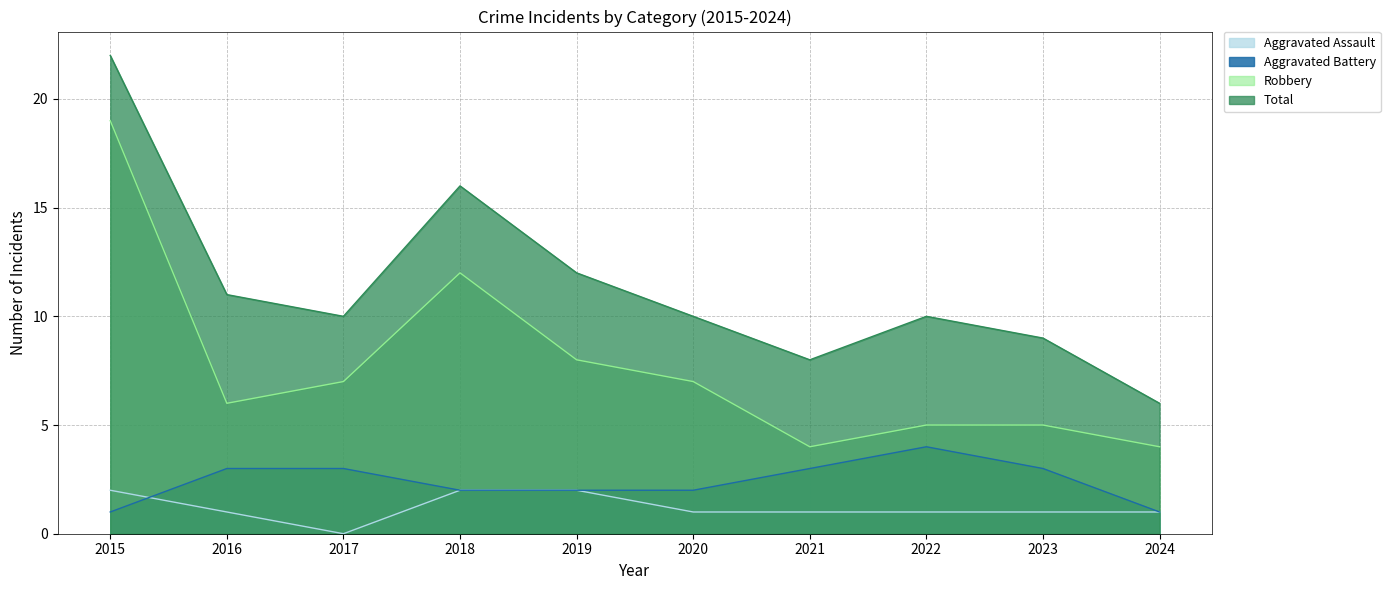

What are all the series names shown in the legend?

Aggravated Assault, Aggravated Battery, Robbery, Total